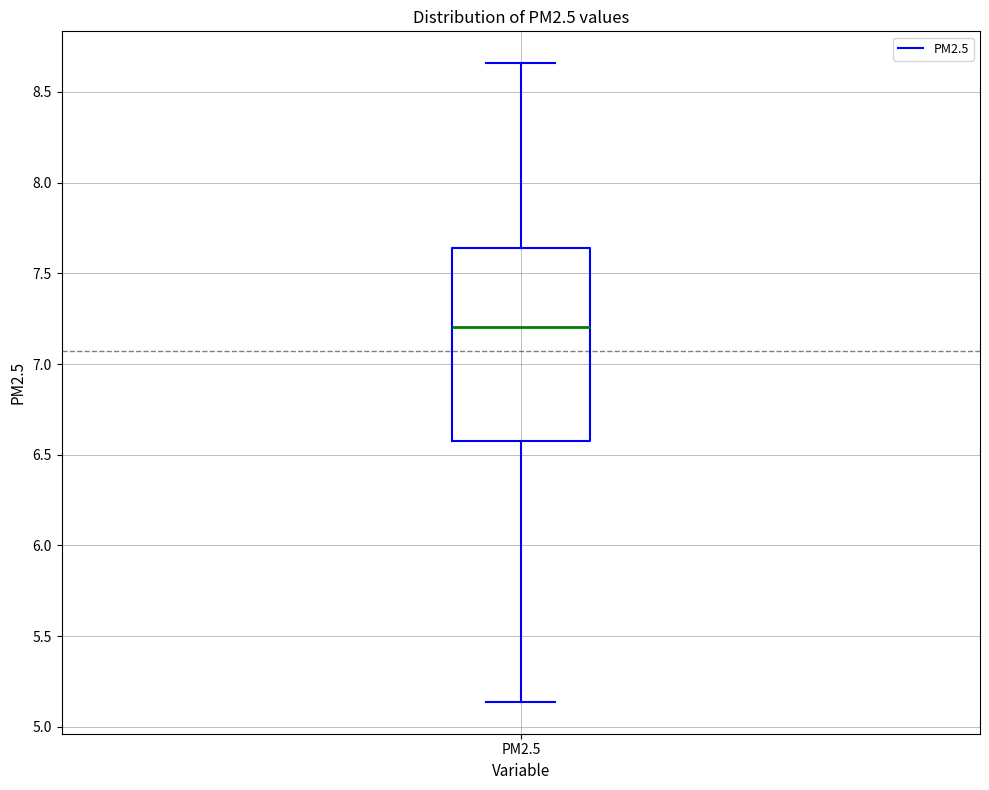

Read this box plot against the y-axis: the position of the median line, the range covered by the box, and the ends of both whiskers. The values are not printed on the chart, so give them approximately, as read against the axis.

median 7.20, box 6.55 to 7.65, whiskers 5.15 to 8.65